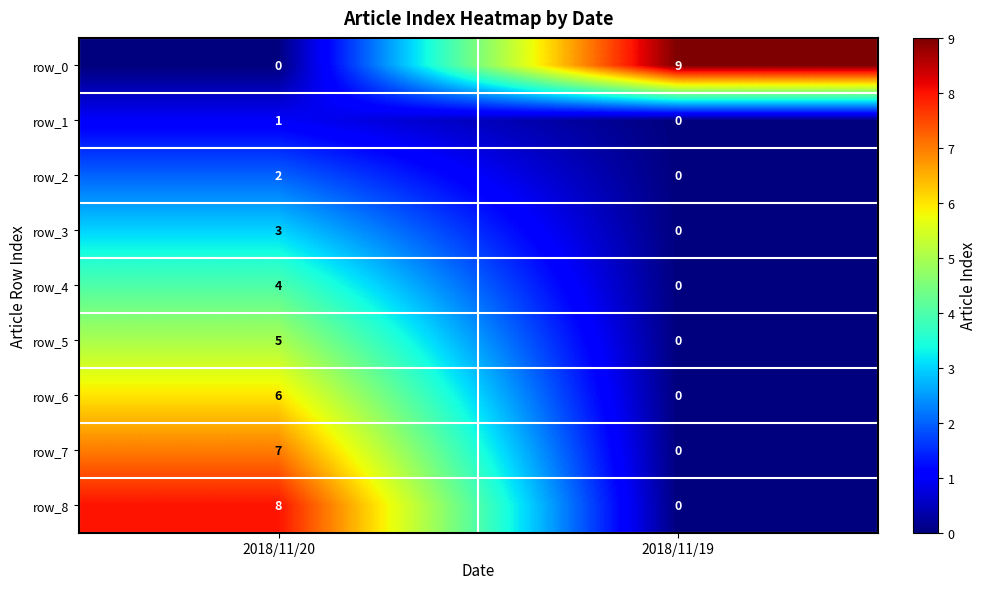

What is the average value of the row_7 series?

4